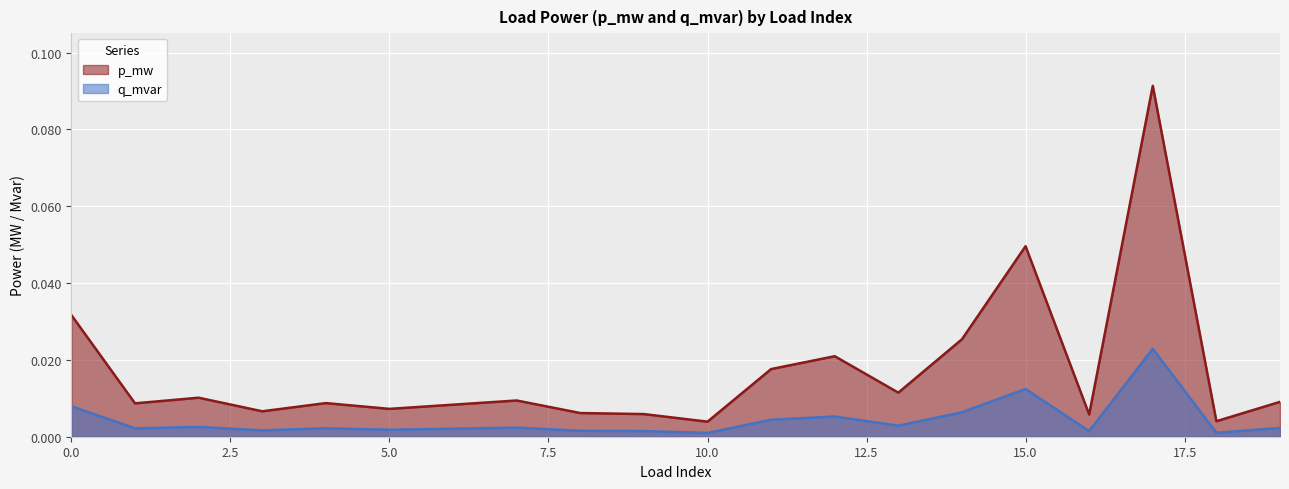

What are all the series names shown in the legend?

p_mw, q_mvar